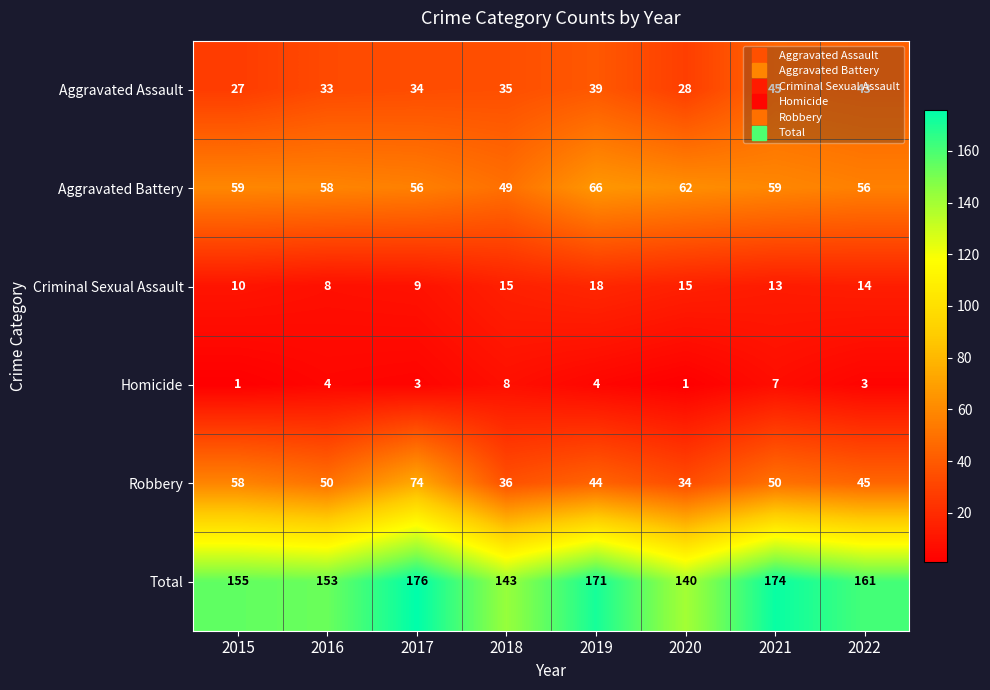

What is the highest value of the Total series?

176